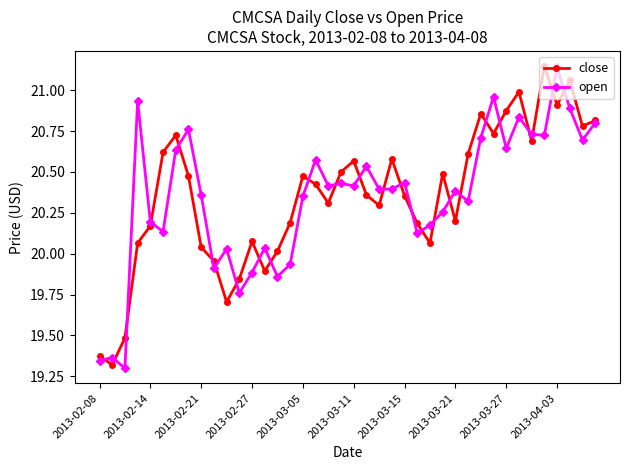

True or false: open has more than 2 interior local peaks.

True